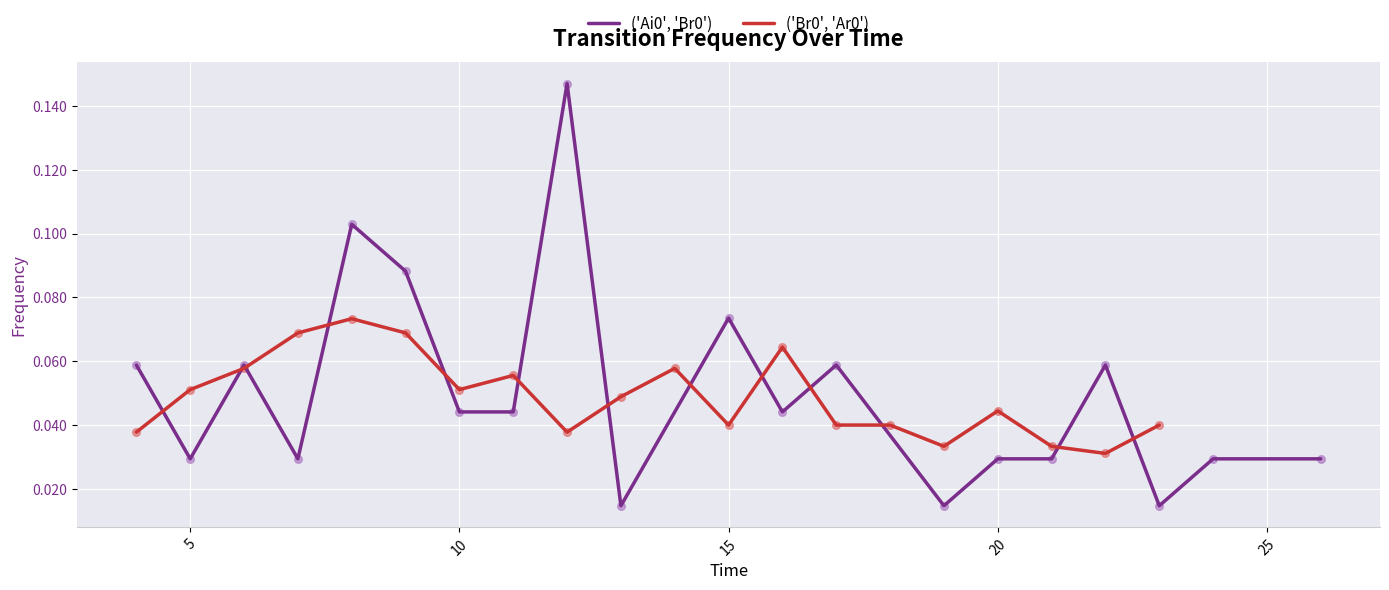

Which series has the widest spread of Y values?

('Ai0', 'Br0')